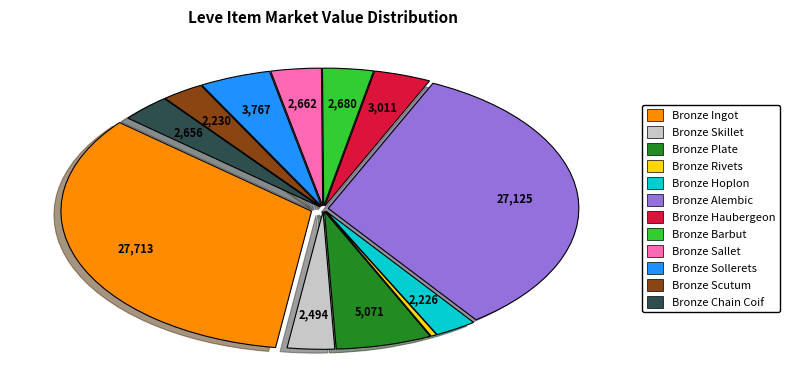

What is the smallest slice in the pie chart?

Bronze Rivets